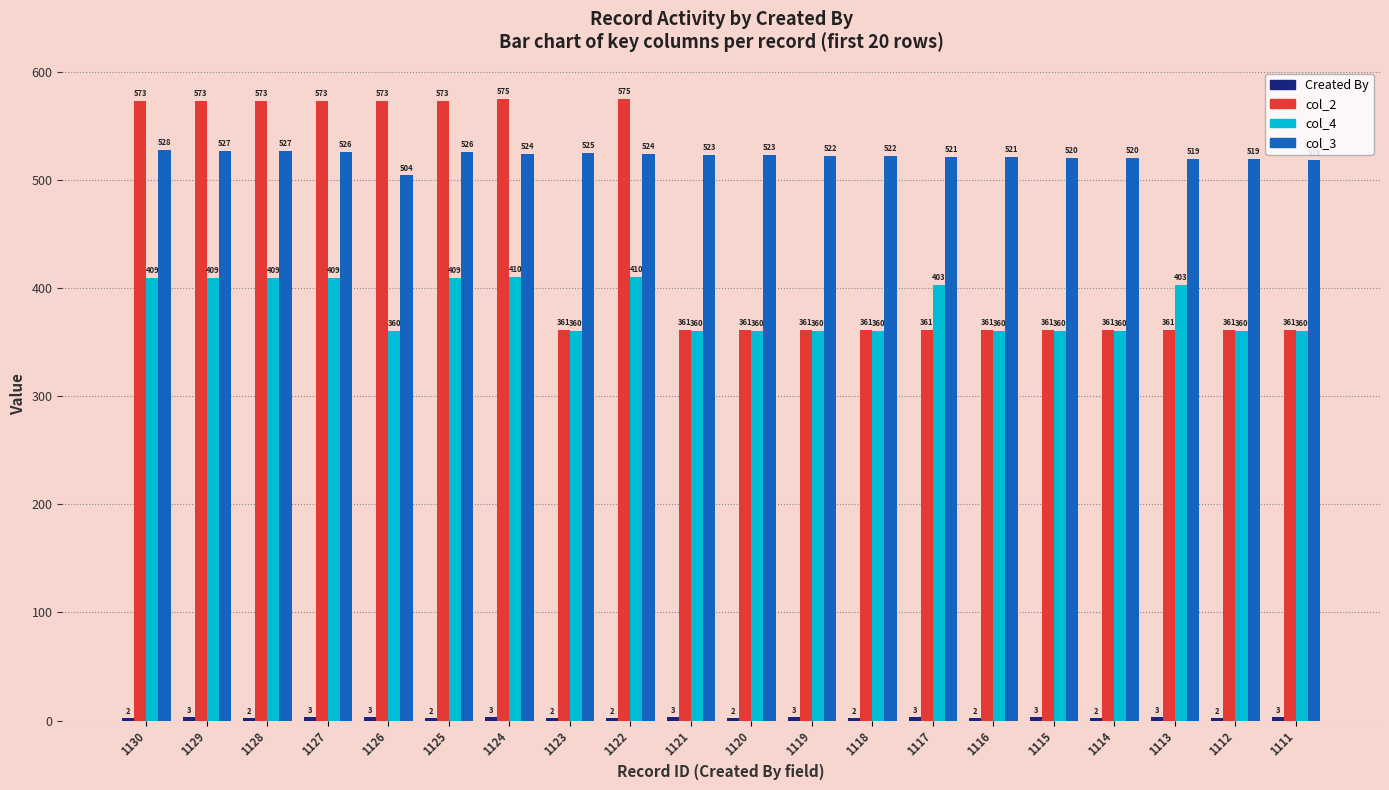

What is the sum of all col_2 values?

8920